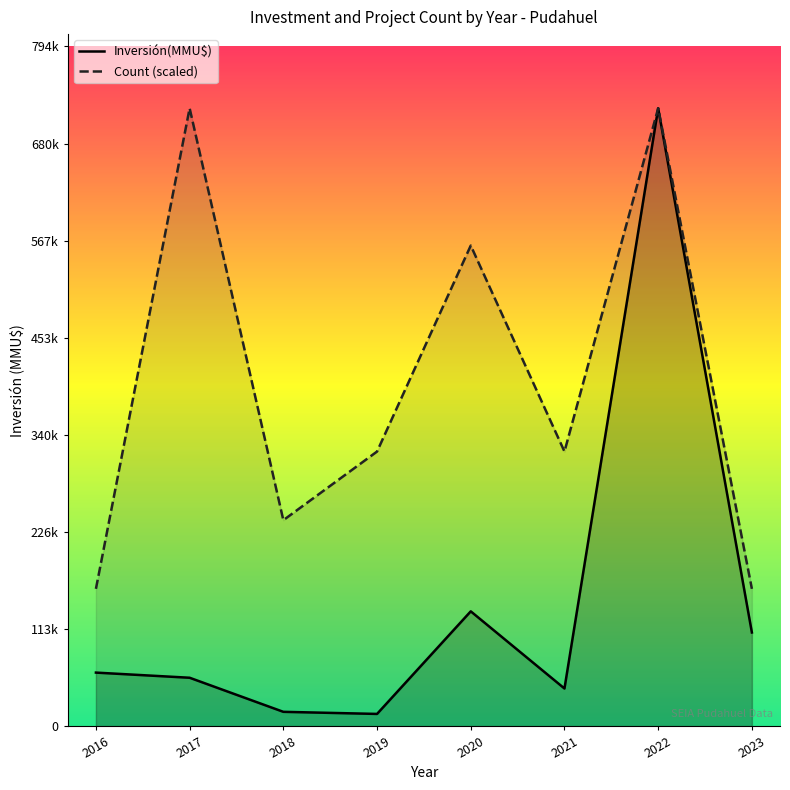

At which label does Count (scaled) reach its peak?

2017